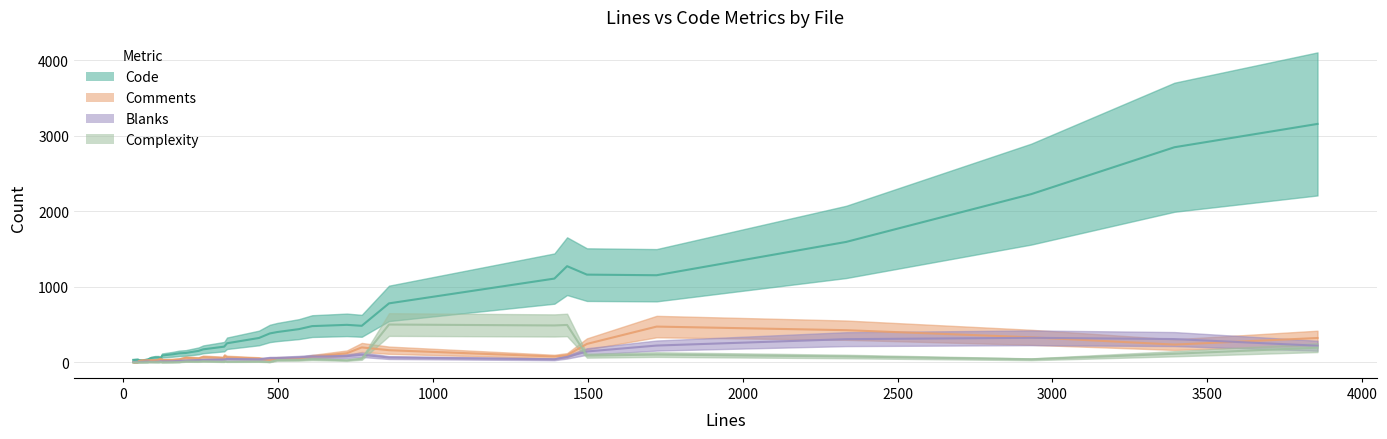

How many interior local peaks does the Code series have?

7